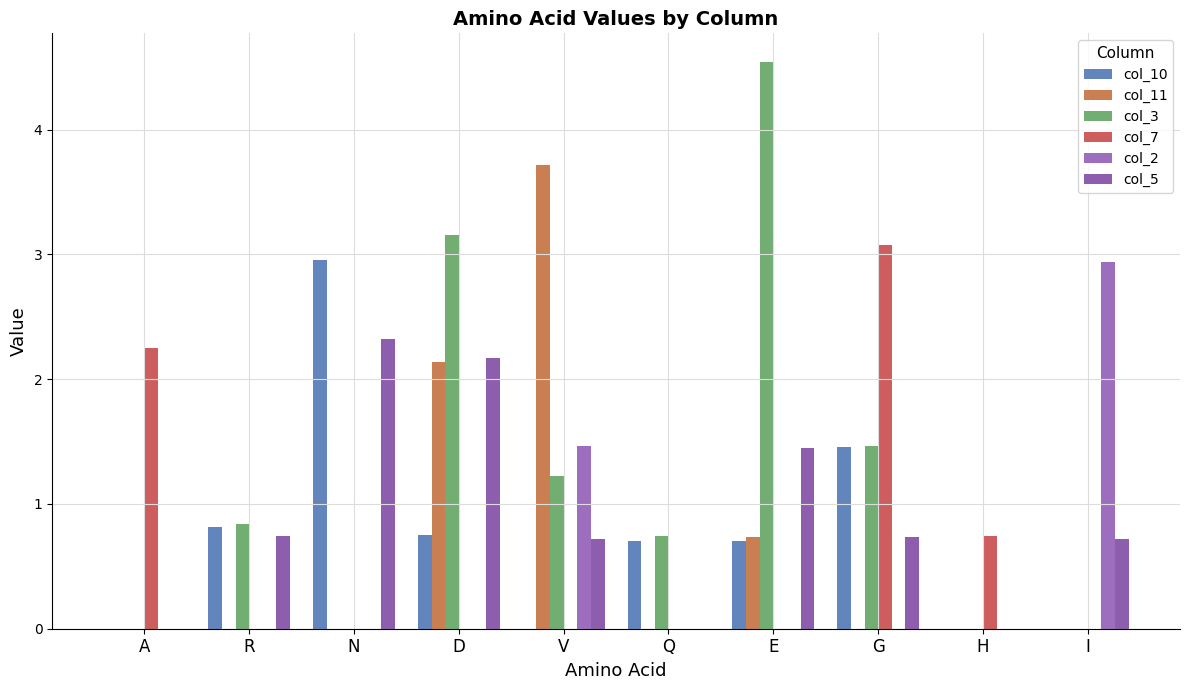

Reading left to right, what are all the values shown in this chart?

col_10: 0.0	0.8	3.0	0.7	0.0	0.7	0.7	1.5	0.0	0.0
col_11: 0.0	0.0	0.0	2.1	3.7	0.0	0.7	0.0	0.0	0.0
col_3: 0.0	0.8	0.0	3.2	1.2	0.7	4.5	1.5	0.0	0.0
col_7: 2.2	0.0	0.0	0.0	0.0	0.0	0.0	3.1	0.7	0.0
col_2: 0.0	0.0	0.0	0.0	1.5	0.0	0.0	0.0	0.0	2.9
col_5: 0.0	0.7	2.3	2.2	0.7	0.0	1.4	0.7	0.0	0.7